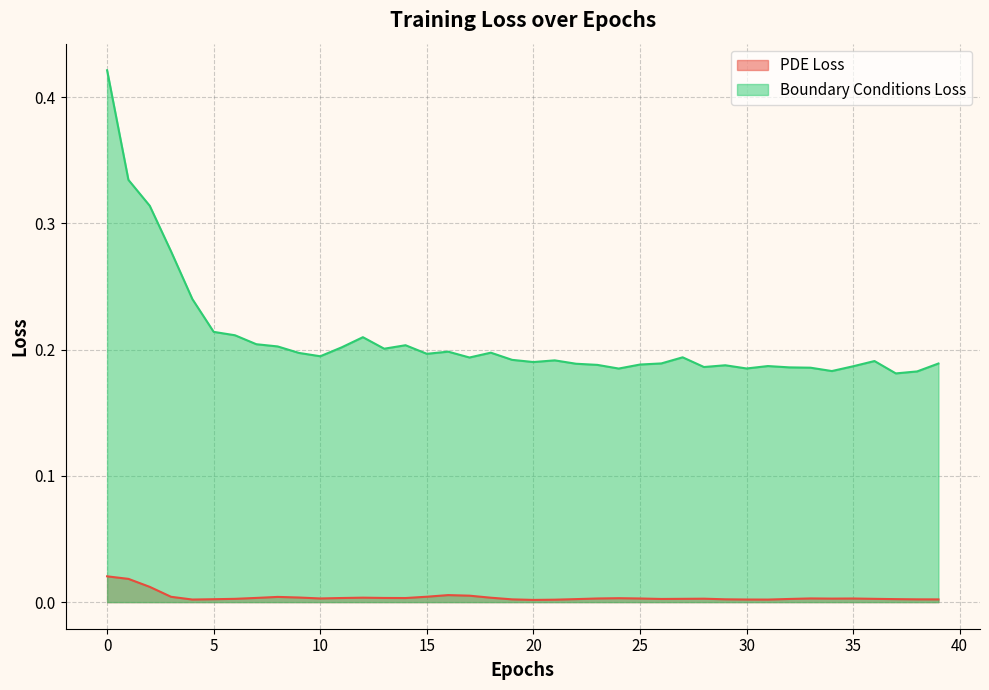

True or false: PDE Loss has more than 2 points higher than both neighbors.

True